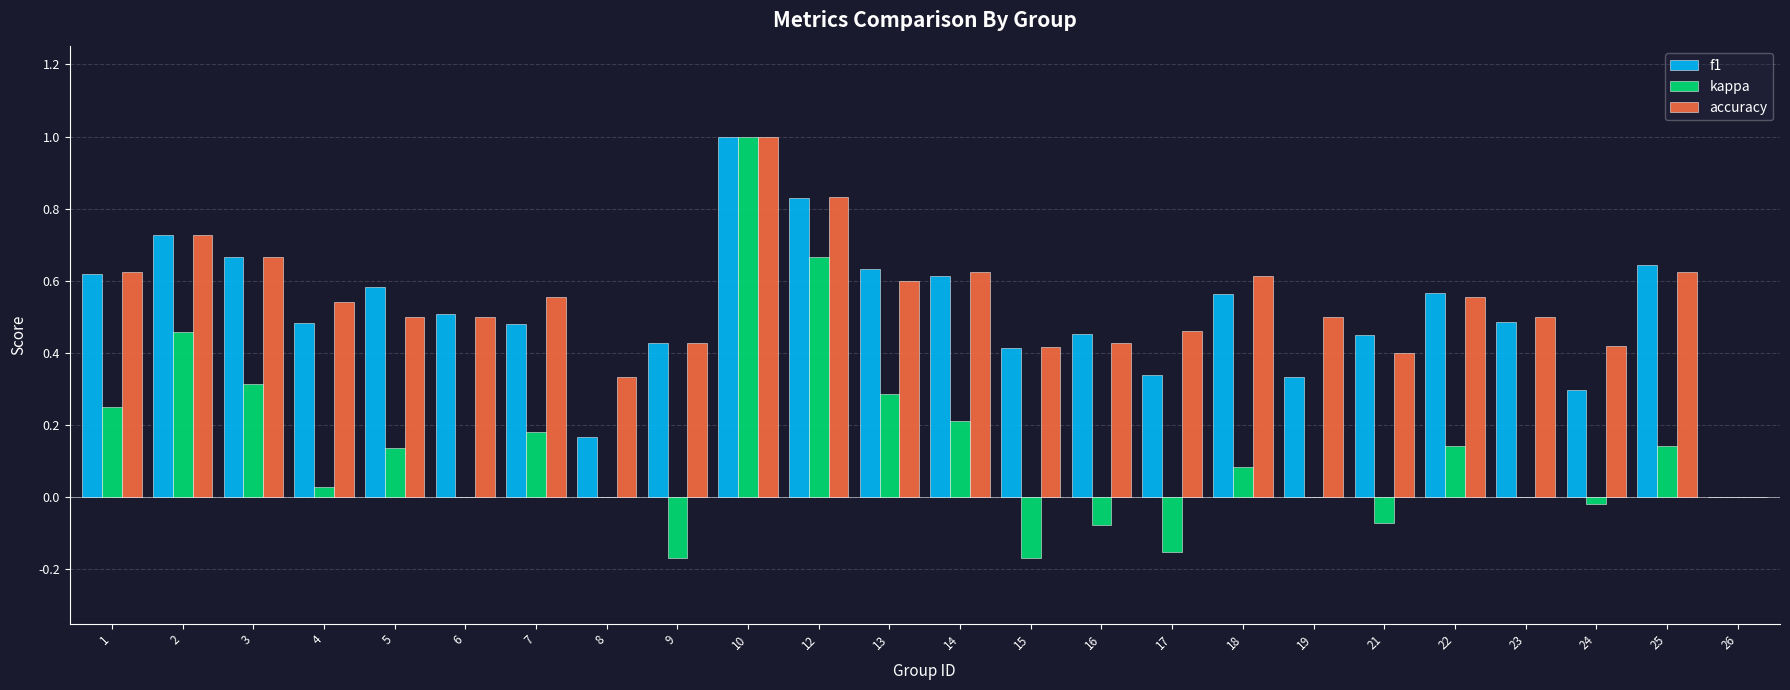

Between 5 and 19, which series saw the biggest shift?

f1